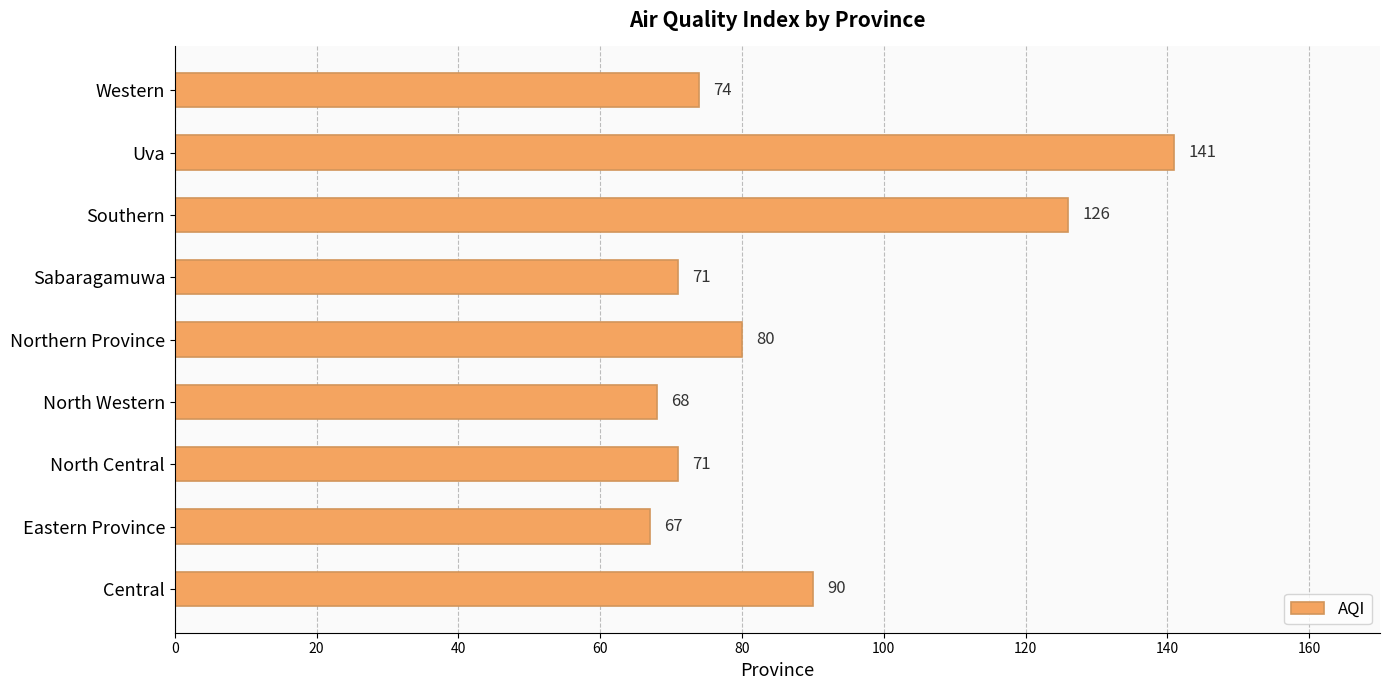

Which label corresponds to the smallest value in the chart?

Eastern Province